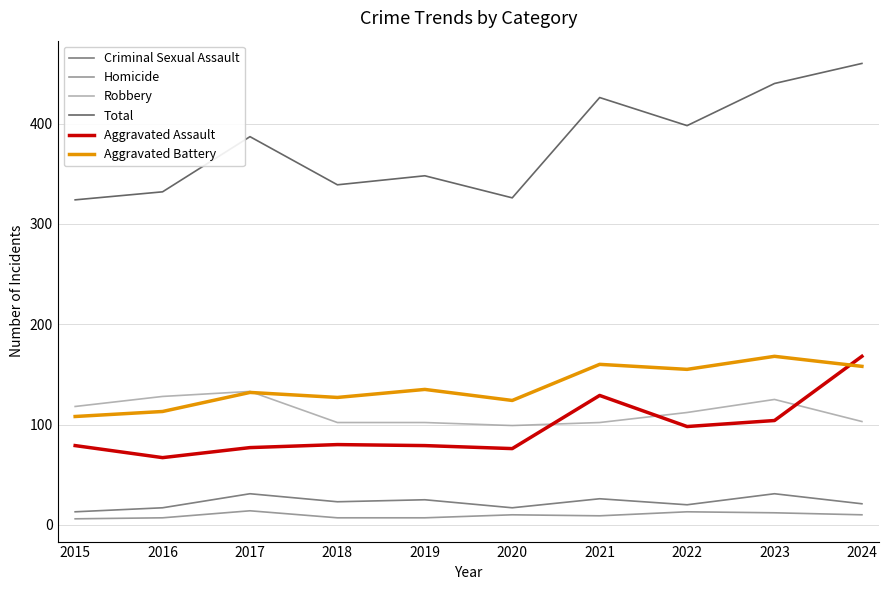

True or false: Robbery has more than 1 interior local peaks.

True